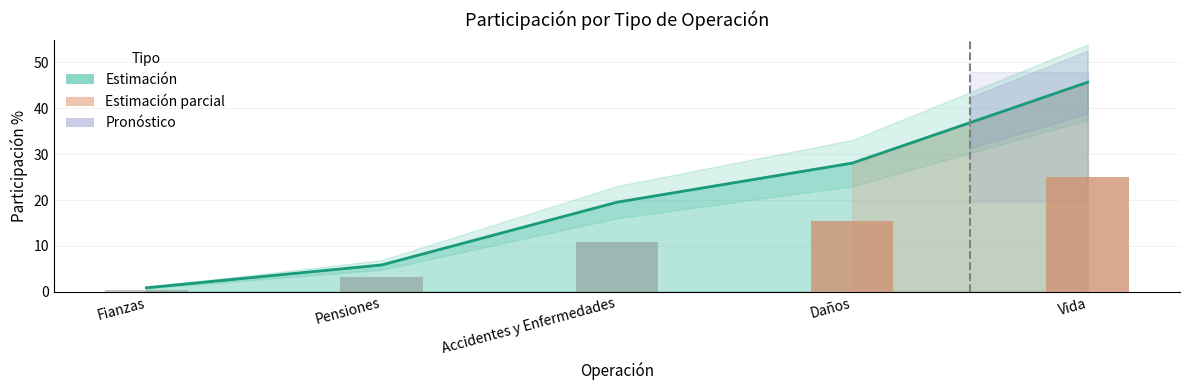

What is the label of the 1st bar from the left?

Fianzas